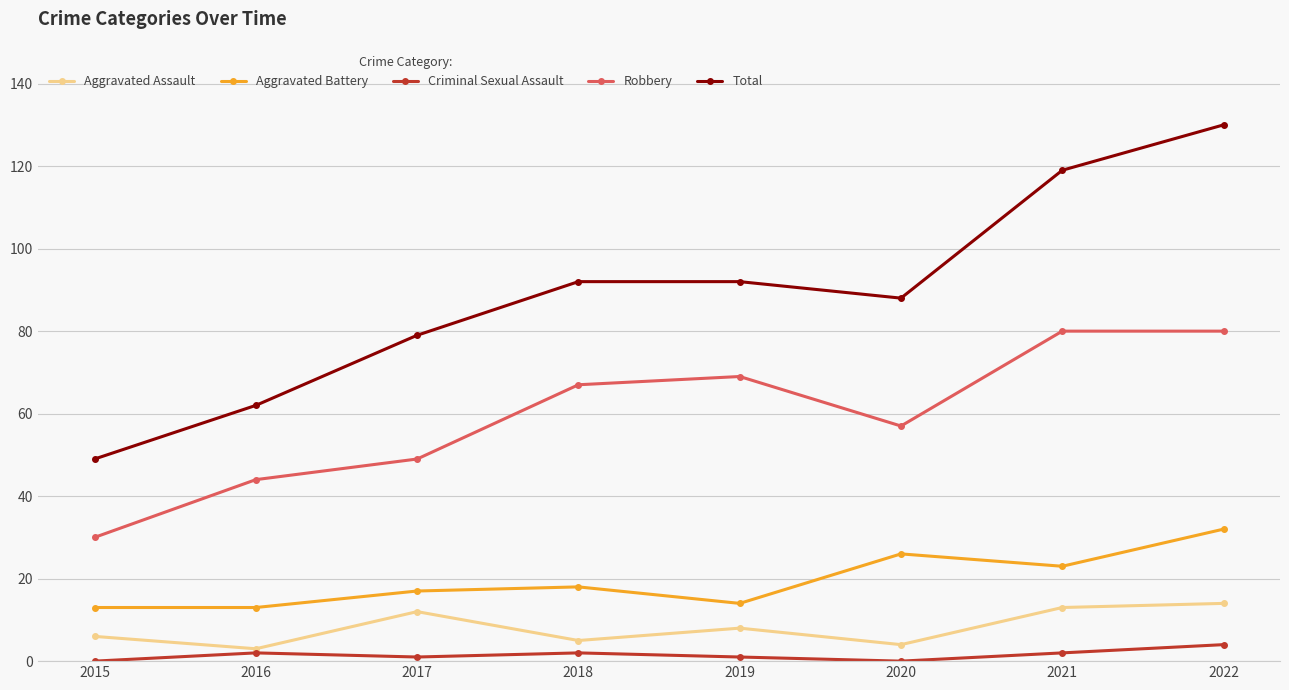

What is the average value of the Criminal Sexual Assault series?

2